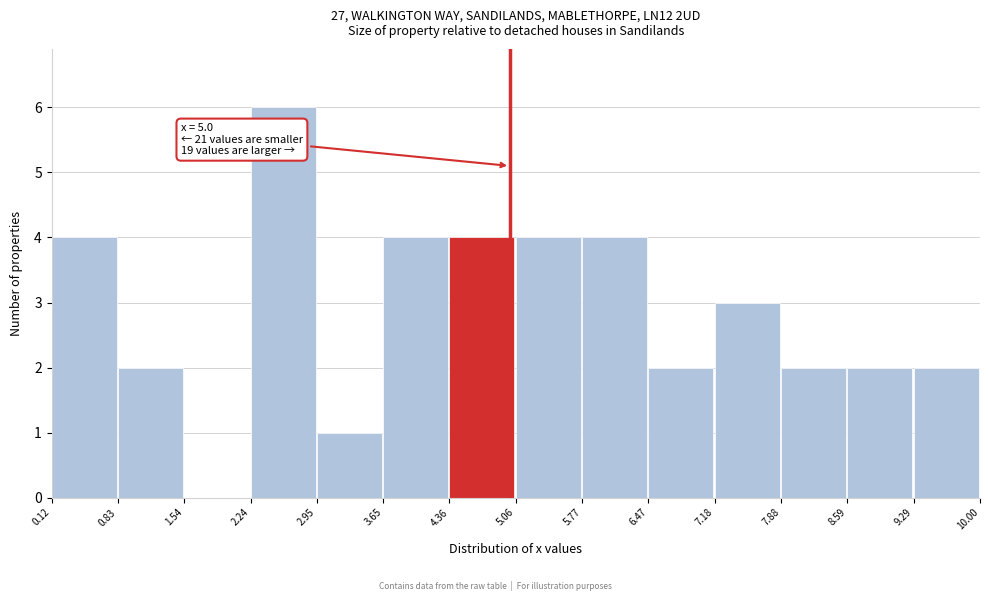

Which range on the x-axis has the tallest bar?

2.24 to 2.95